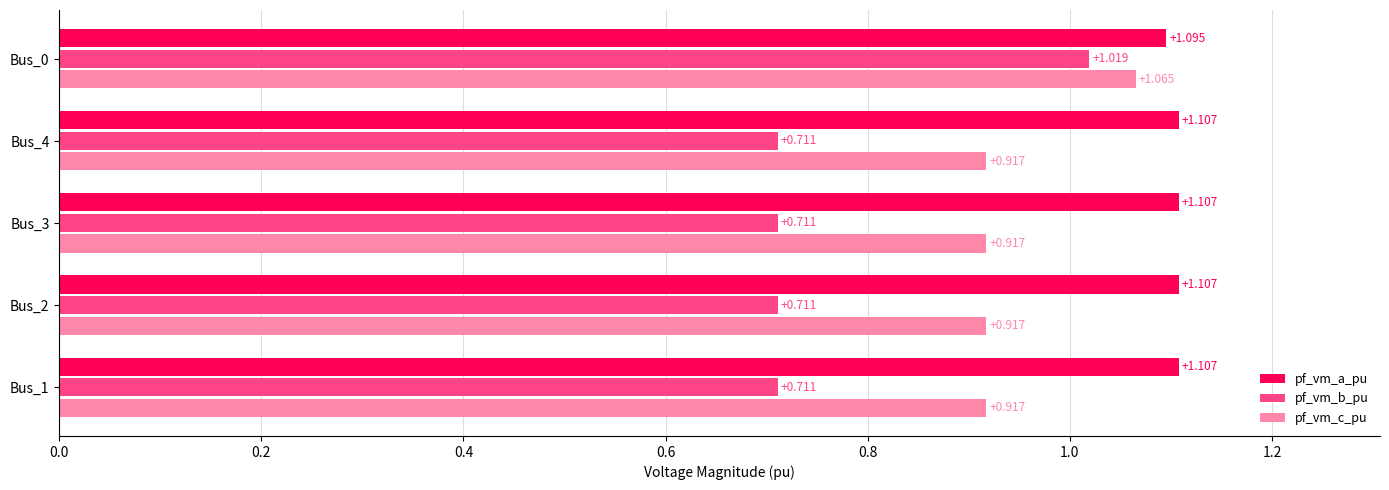

What are all the series names shown in the legend?

pf_vm_a_pu, pf_vm_b_pu, pf_vm_c_pu